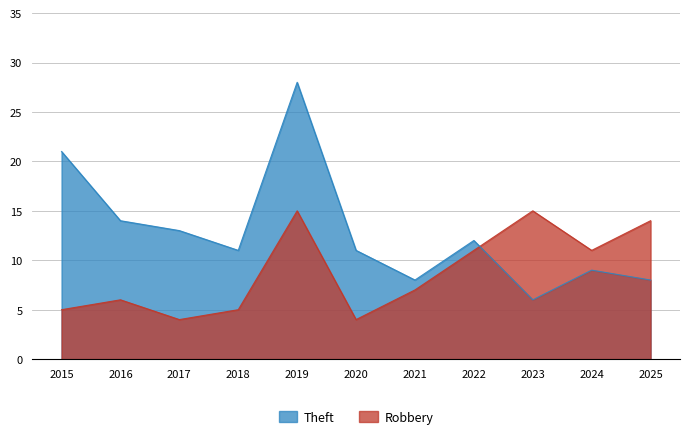

At 2022, list the series in order from largest to smallest.

Theft, Robbery